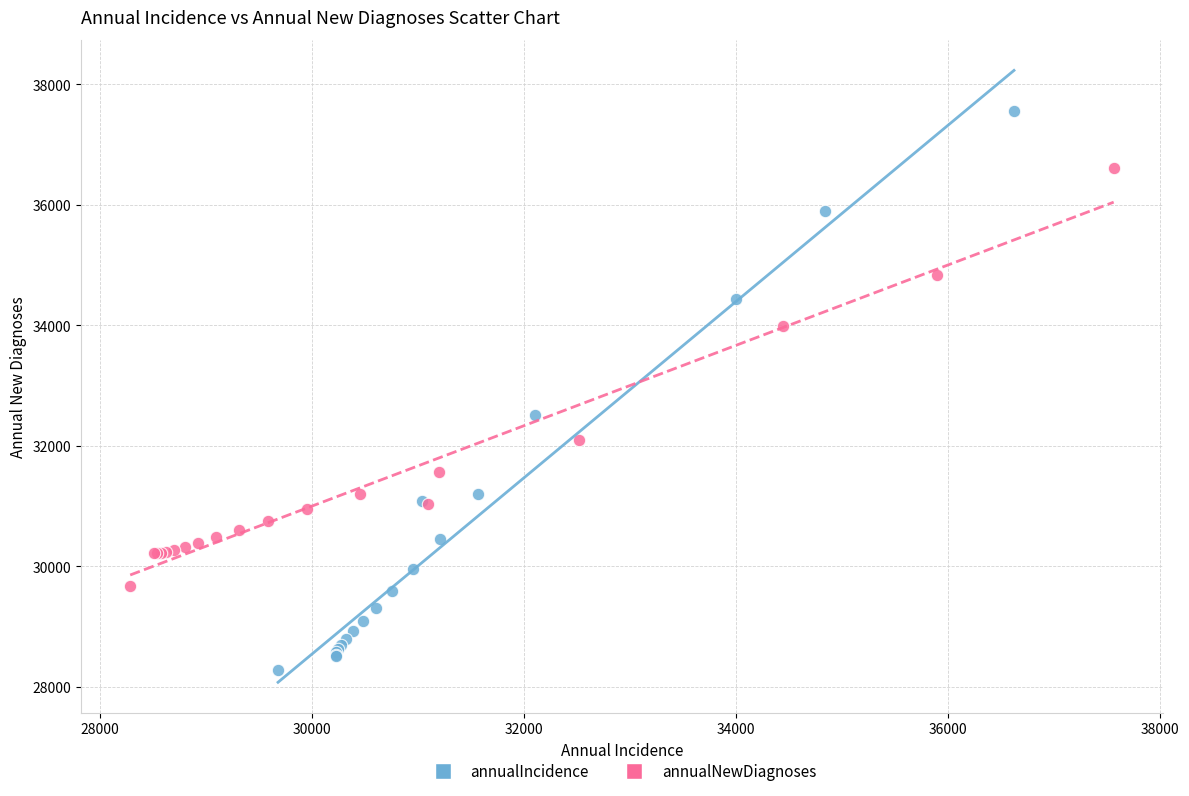

Which series reaches the maximum Y coordinate?

annualIncidence